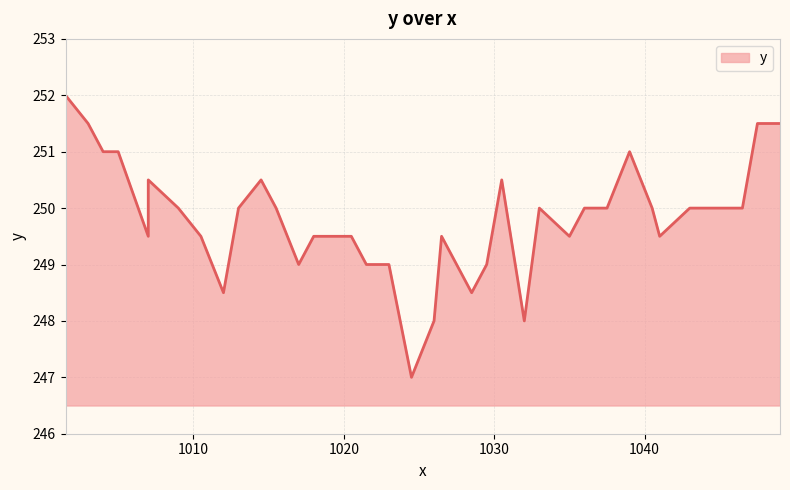

How many points are lower than both their immediate neighbors (excluding endpoints)?

8